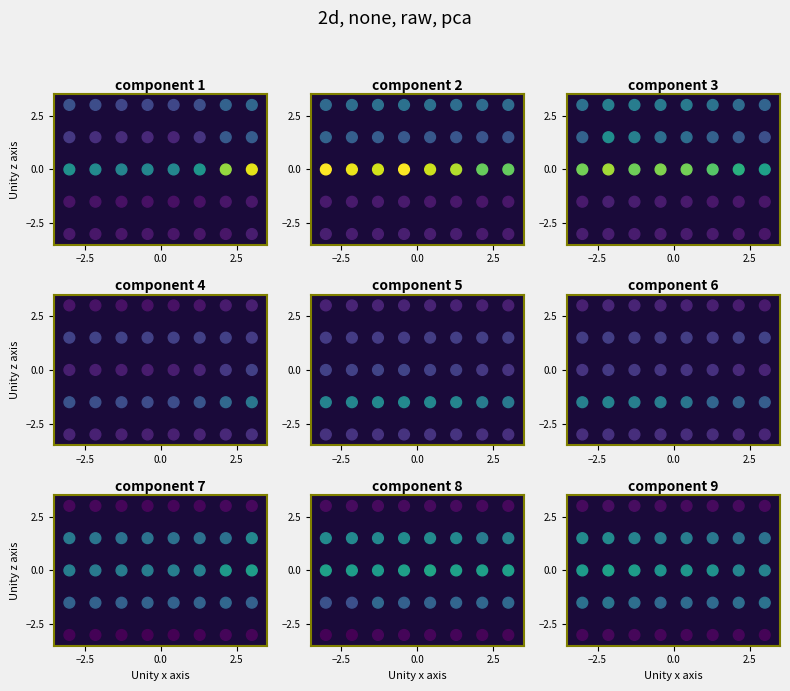

What is the difference between the maximum and minimum values in the component 7 series?

6.0